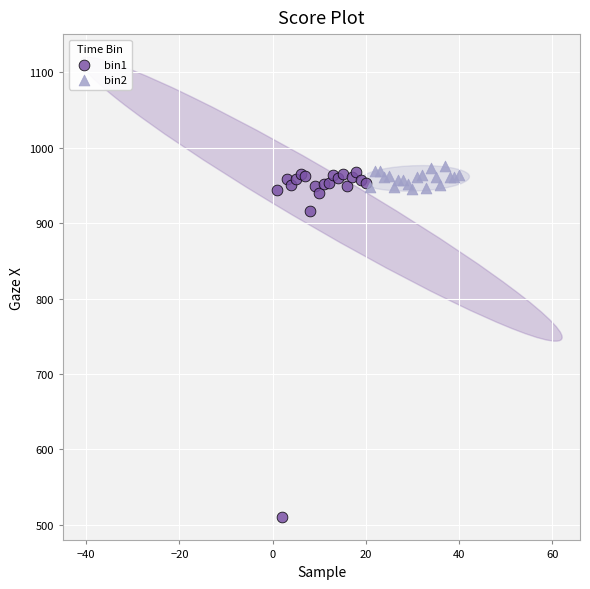

Which series has the widest spread of Y values?

bin1